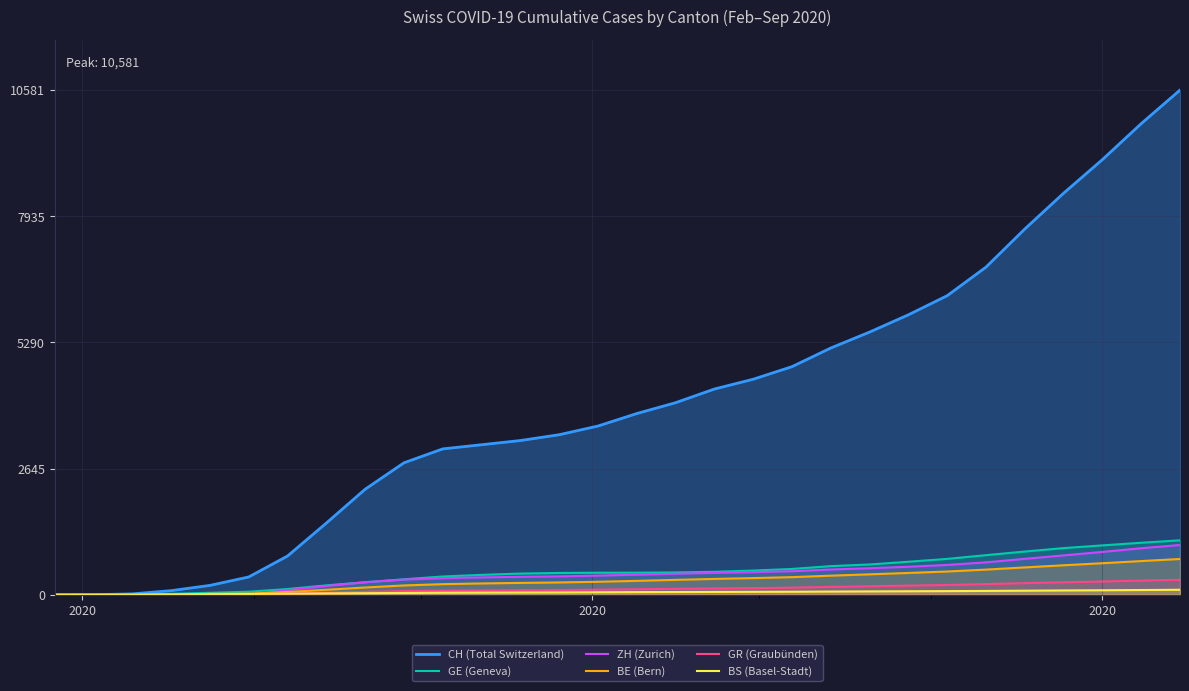

What is the maximum value for GE (Geneva)?

1141